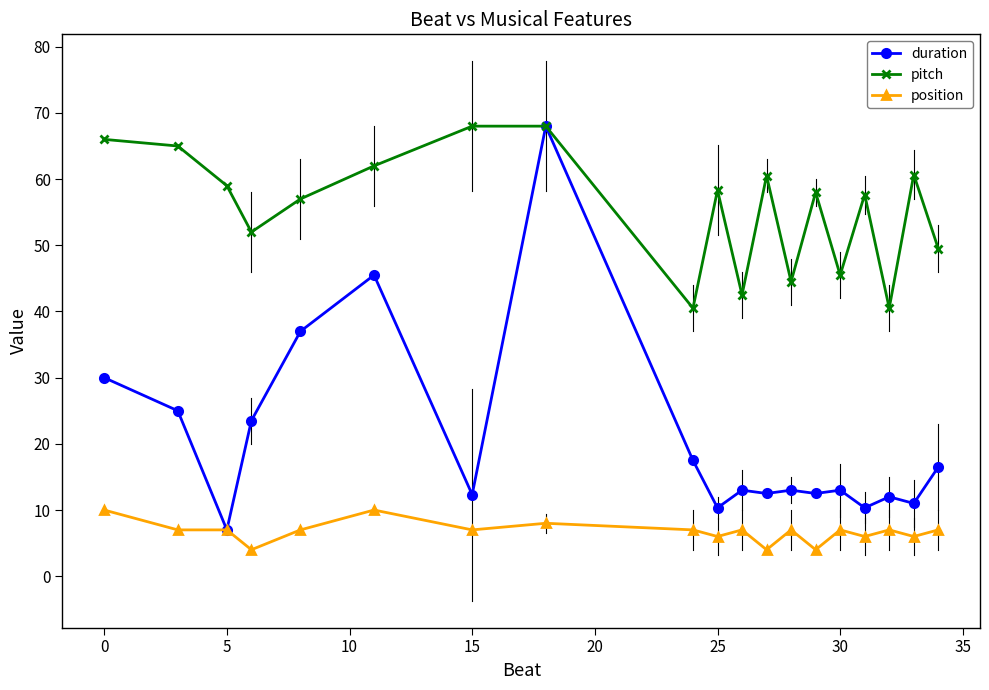

Rank the series by their average value, from lowest to highest.

position, duration, pitch